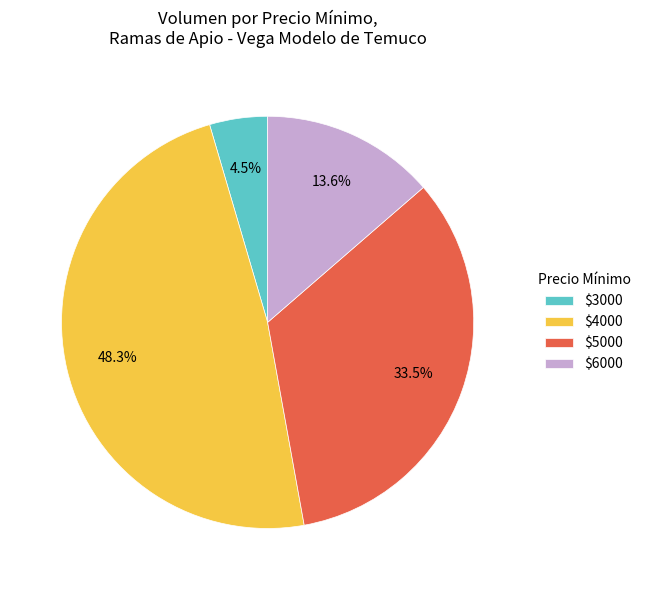

Which slice is the smallest?

$3000